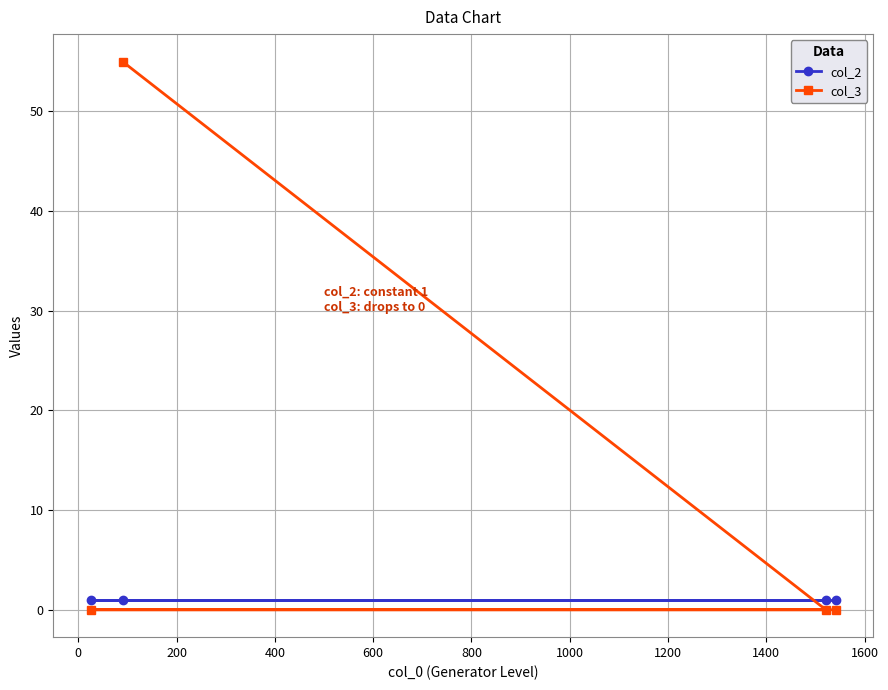

List the series in order of their overall mean, lowest first.

col_2, col_3